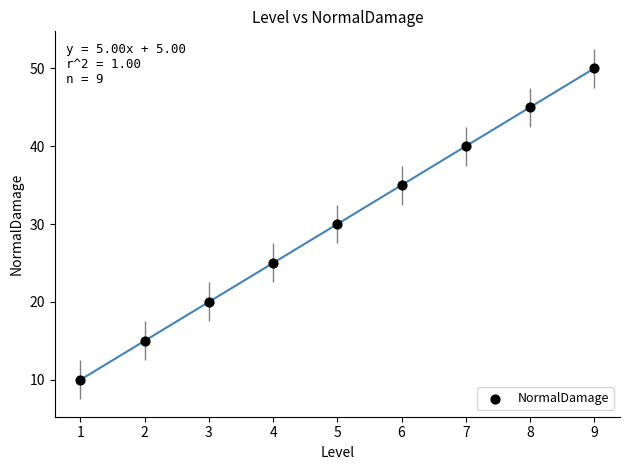

What is the average Y value?

30